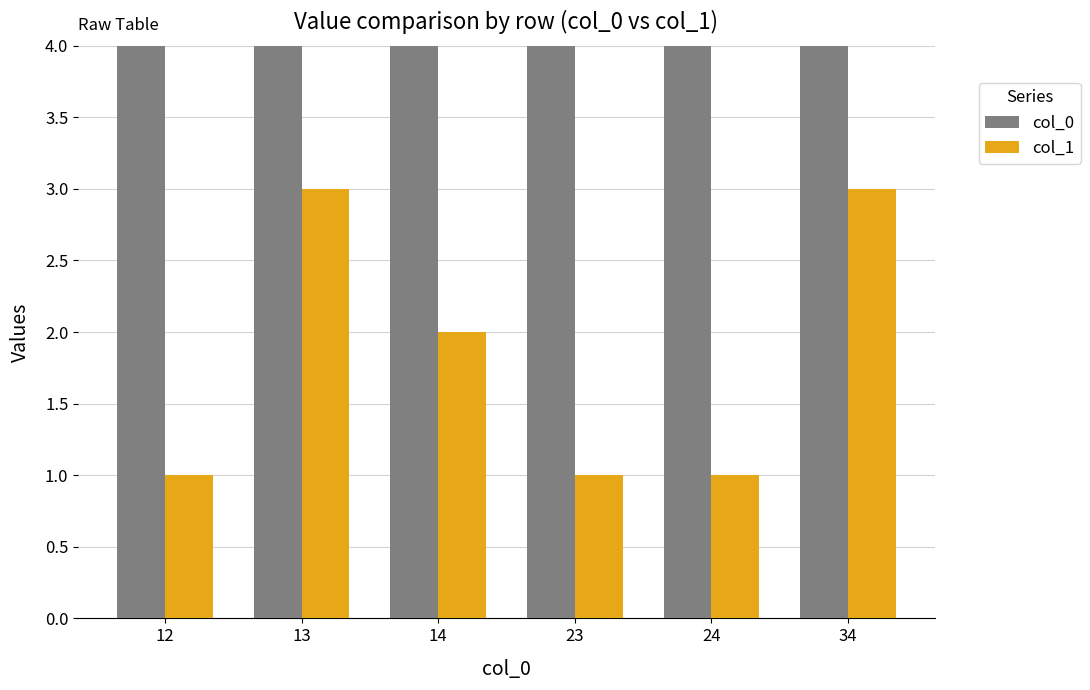

Between 13 and 23, which is larger?

23